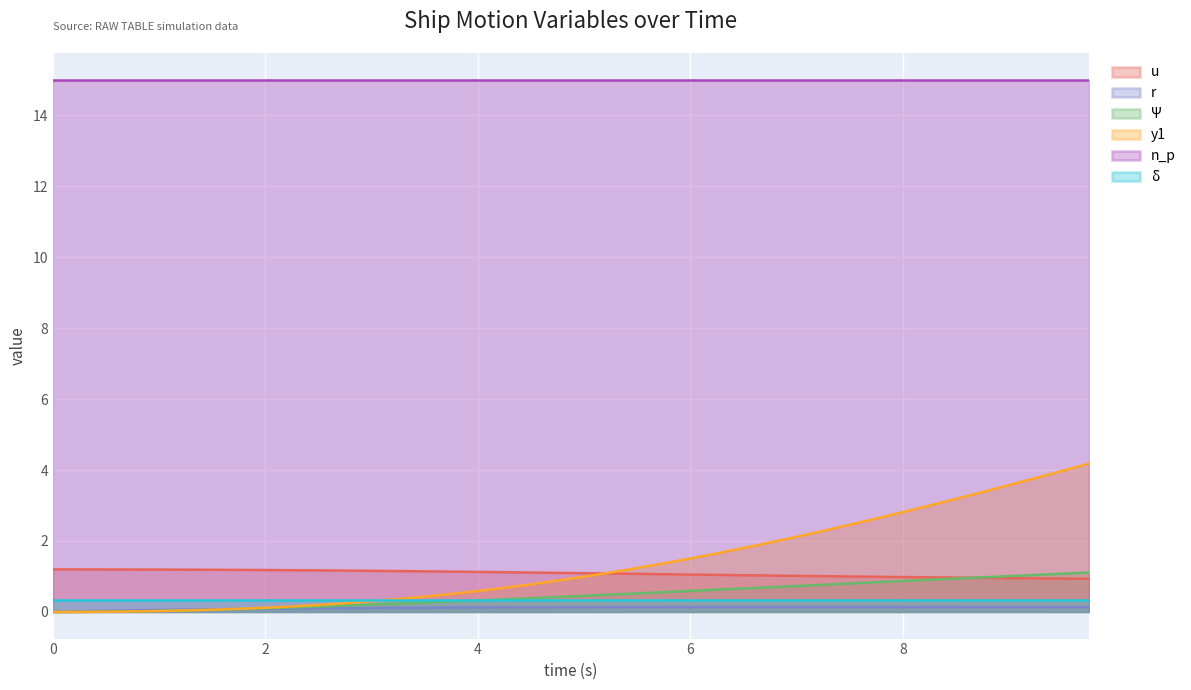

Reading right to left, list all the values displayed in this chart.

u: 9.75=0.9	9.5=0.9	9.25=0.9	9.0=1.0	8.75=1.0	8.5=1.0	8.25=1.0	8.0=1.0	7.75=1.0	7.5=1.0	7.25=1.0	7.0=1.0	6.75=1.0	6.5=1.0	6.25=1.0	6.0=1.1	5.75=1.1	5.5=1.1	5.25=1.1	5.0=1.1	4.75=1.1	4.5=1.1	4.25=1.1	4.0=1.1	3.75=1.1	3.5=1.1	3.25=1.2	3.0=1.2	2.75=1.2	2.5=1.2	2.25=1.2	2.0=1.2	1.75=1.2	1.5=1.2	1.25=1.2	1.0=1.2	0.75=1.2	0.5=1.2	0.25=1.2	0.0=1.2
r: 9.75=0.1	9.5=0.1	9.25=0.1	9.0=0.1	8.75=0.1	8.5=0.1	8.25=0.1	8.0=0.1	7.75=0.1	7.5=0.1	7.25=0.1	7.0=0.1	6.75=0.1	6.5=0.1	6.25=0.1	6.0=0.1	5.75=0.1	5.5=0.1	5.25=0.1	5.0=0.1	4.75=0.1	4.5=0.1	4.25=0.1	4.0=0.1	3.75=0.1	3.5=0.1	3.25=0.1	3.0=0.1	2.75=0.1	2.5=0.1	2.25=0.1	2.0=0.1	1.75=0.1	1.5=0.1	1.25=0.1	1.0=0.1	0.75=0.0	0.5=0.0	0.25=0.0	0.0=0.0
Ψ: 9.75=1.1	9.5=1.1	9.25=1.0	9.0=1.0	8.75=1.0	8.5=0.9	8.25=0.9	8.0=0.9	7.75=0.8	7.5=0.8	7.25=0.8	7.0=0.7	6.75=0.7	6.5=0.7	6.25=0.6	6.0=0.6	5.75=0.6	5.5=0.5	5.25=0.5	5.0=0.5	4.75=0.4	4.5=0.4	4.25=0.4	4.0=0.3	3.75=0.3	3.5=0.3	3.25=0.2	3.0=0.2	2.75=0.2	2.5=0.2	2.25=0.1	2.0=0.1	1.75=0.1	1.5=0.1	1.25=0.0	1.0=0.0	0.75=0.0	0.5=0.0	0.25=0.0	0.0=0.0
y1: 9.75=4.2	9.5=4.0	9.25=3.8	9.0=3.6	8.75=3.4	8.5=3.2	8.25=3.0	8.0=2.8	7.75=2.6	7.5=2.5	7.25=2.3	7.0=2.1	6.75=2.0	6.5=1.8	6.25=1.7	6.0=1.5	5.75=1.4	5.5=1.2	5.25=1.1	5.0=1.0	4.75=0.9	4.5=0.8	4.25=0.7	4.0=0.6	3.75=0.5	3.5=0.4	3.25=0.4	3.0=0.3	2.75=0.2	2.5=0.2	2.25=0.2	2.0=0.1	1.75=0.1	1.5=0.1	1.25=0.0	1.0=0.0	0.75=0.0	0.5=0.0	0.25=0.0	0.0=0.0